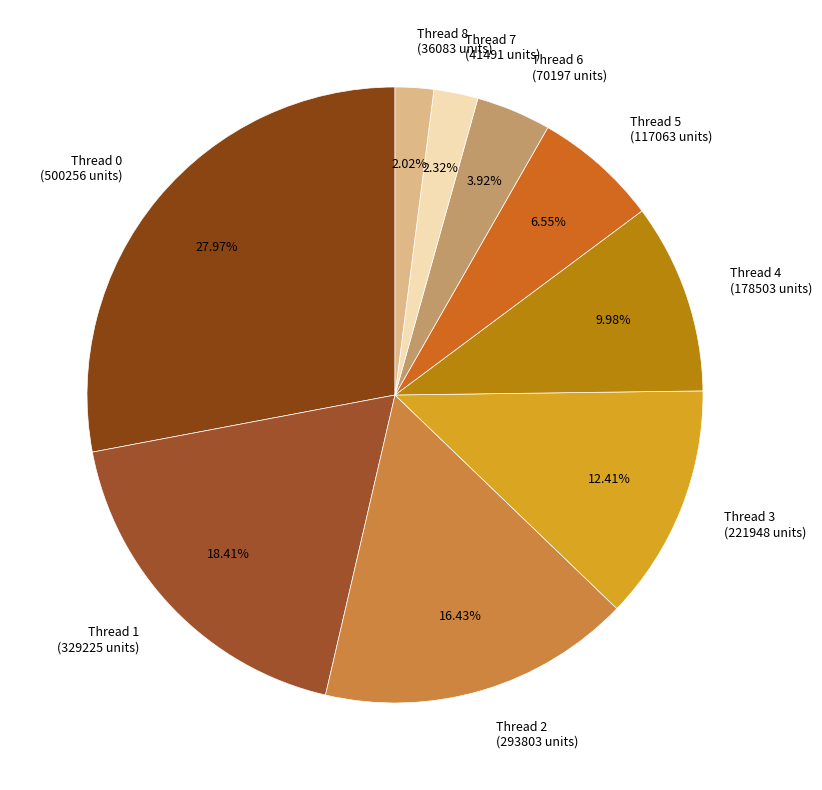

To the nearest percent, what is the combined percentage of Thread 1 and Thread 3?

31%